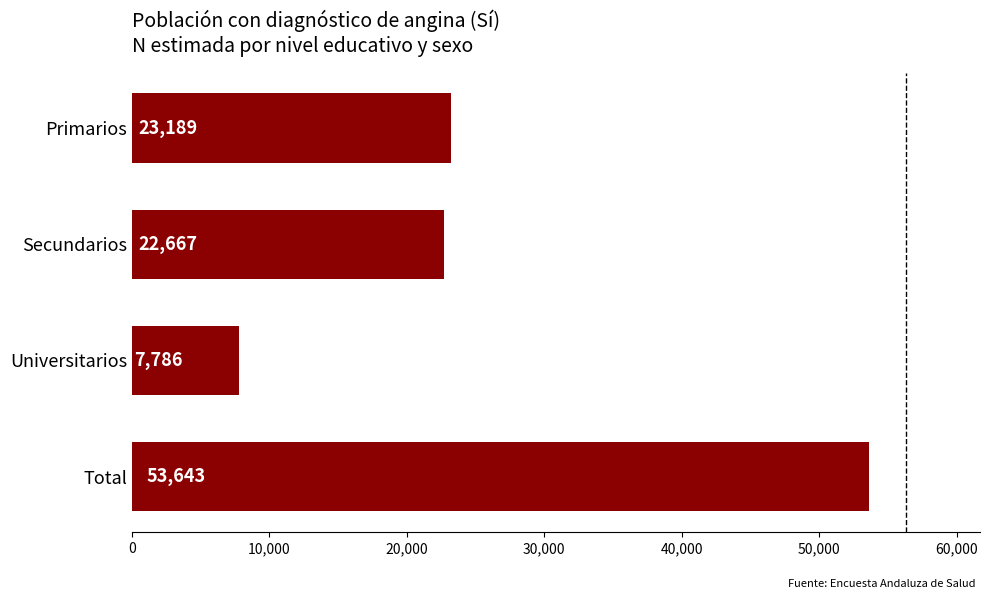

What is the label of the 1st bar from the bottom?

Total